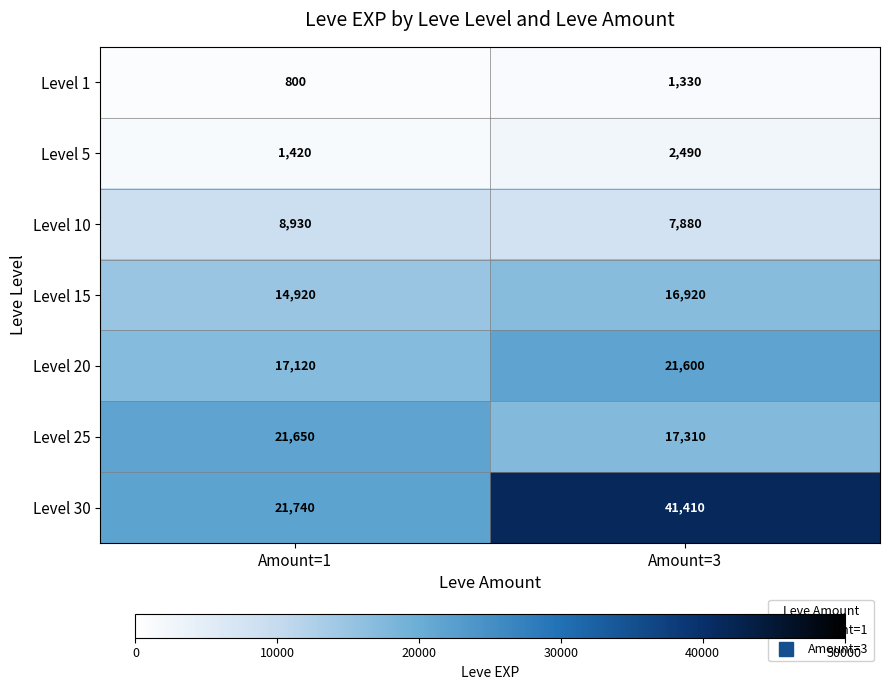

List the labels in order of Level 20 value, largest first.

Amount=3, Amount=1